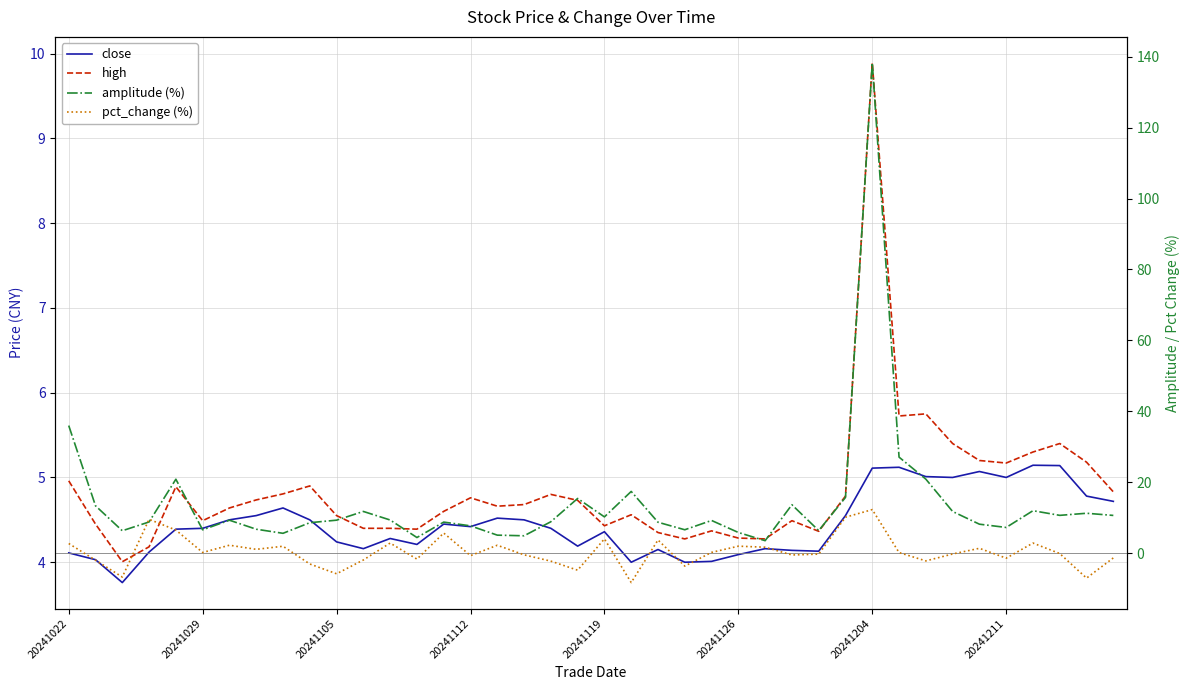

List the series in order of their peak value, highest first.

amplitude (%), pct_change (%), high, close